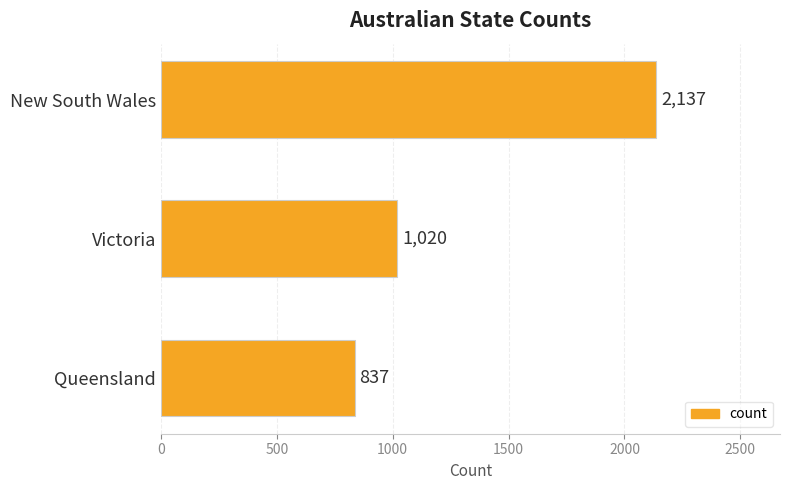

Are the bars horizontal?

Yes